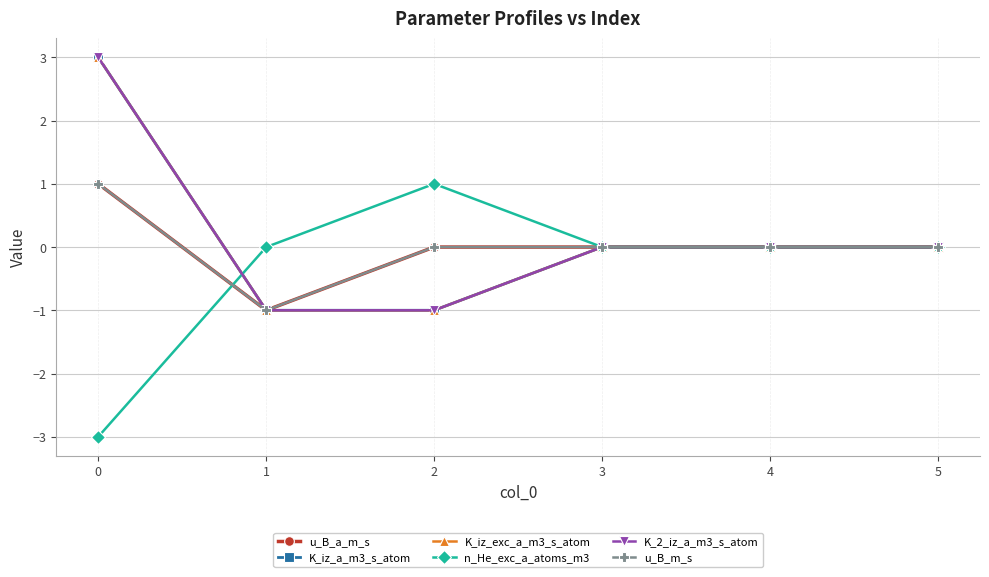

Rank the categories by K_iz_exc_a_m3_s_atom value from highest to lowest.

0, 3, 4, 5, 1, 2